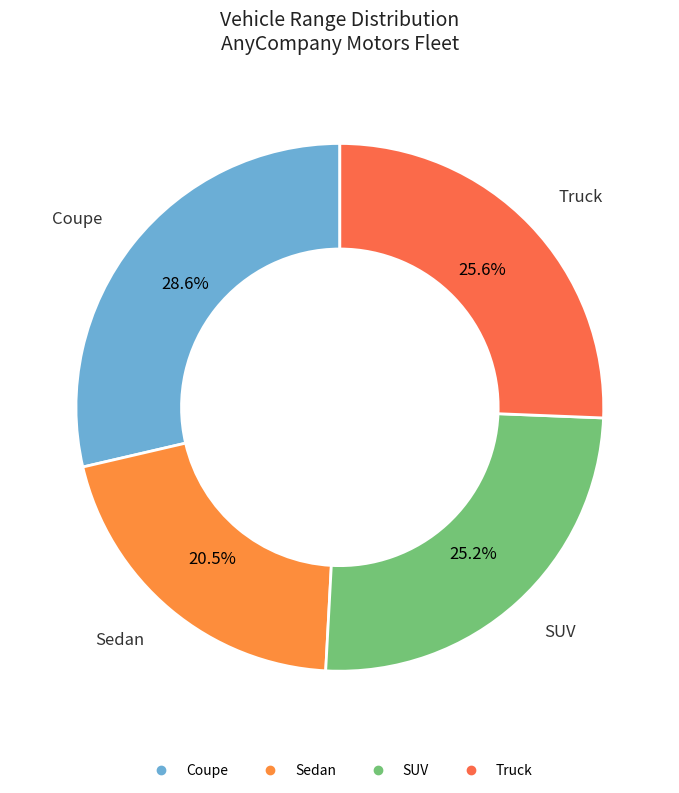

The Coupe slice represents 43% of the pie. True or false?

False